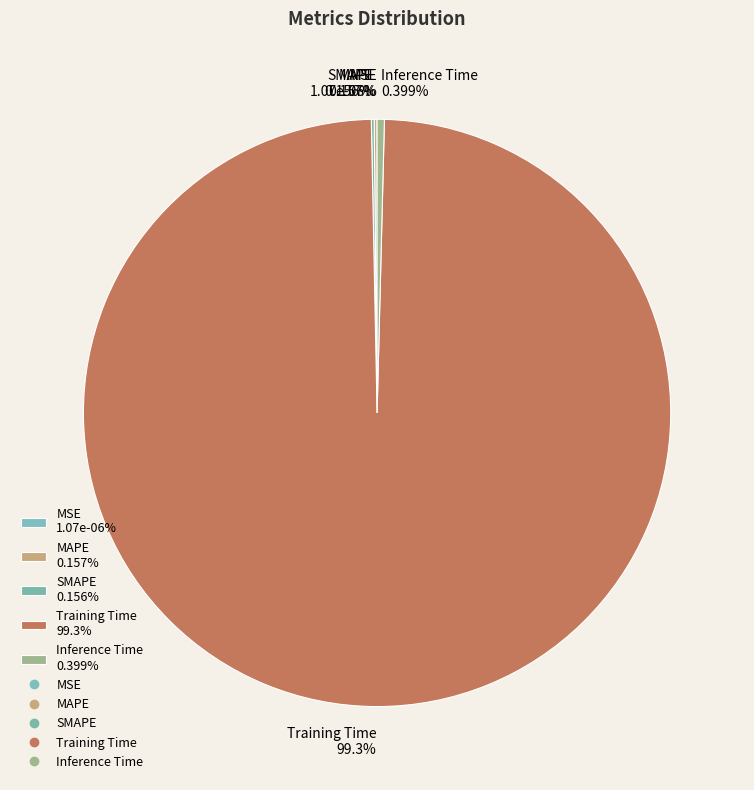

Which category accounts for the majority?

Training Time